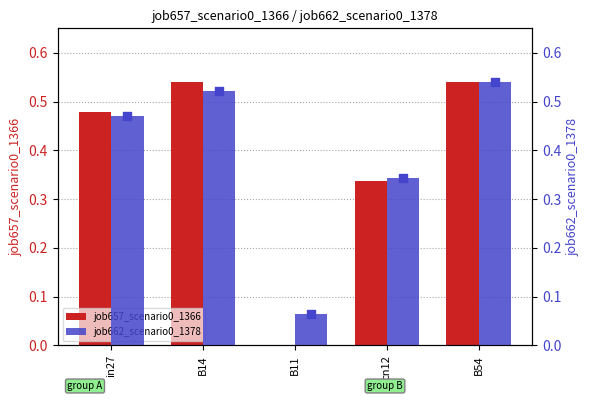

Which series reaches the maximum Y coordinate?

job657_scenario0_1366